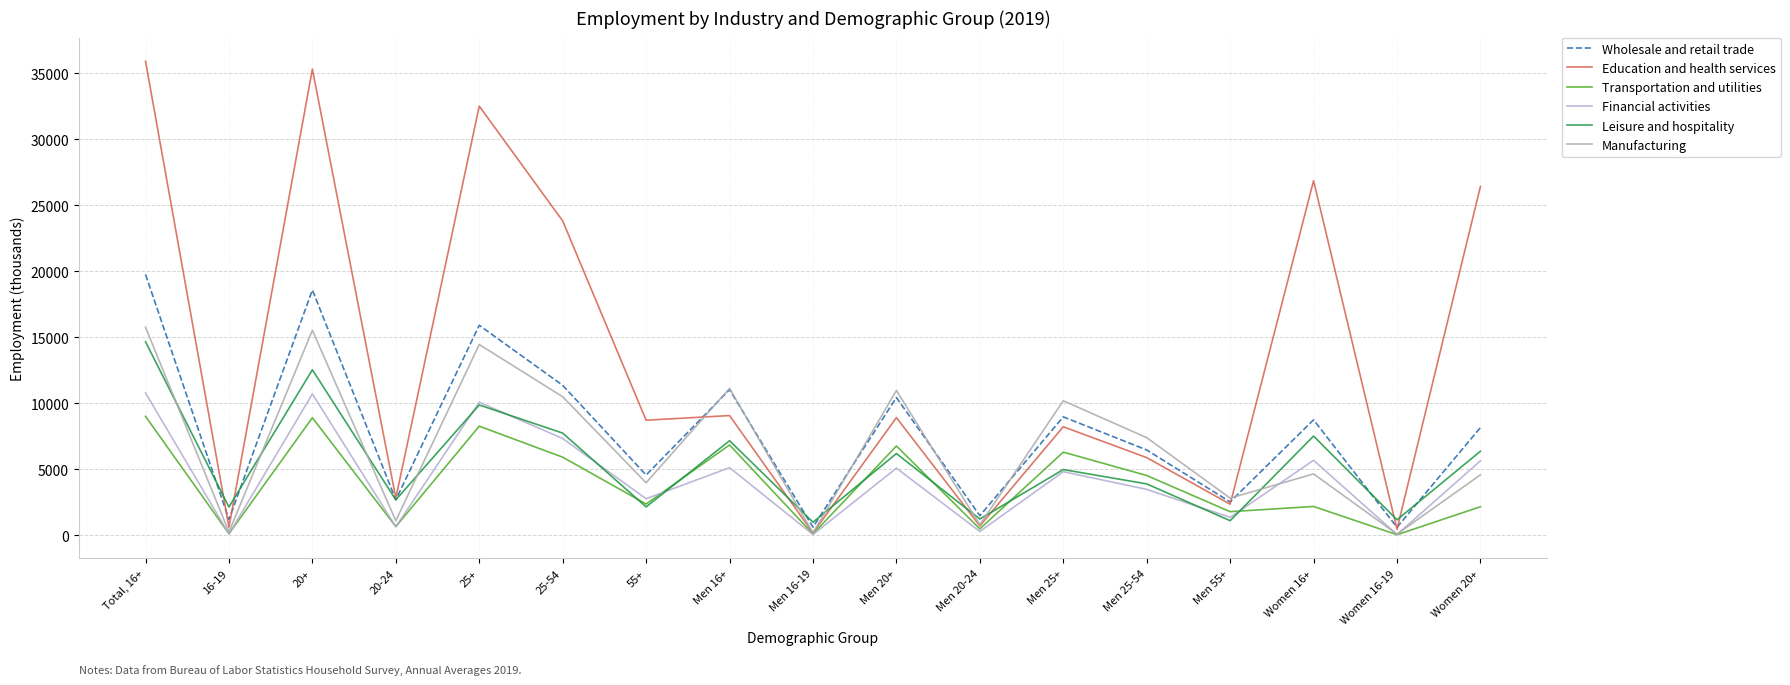

At which label does Transportation and utilities first exceed 2350?

Total, 16+